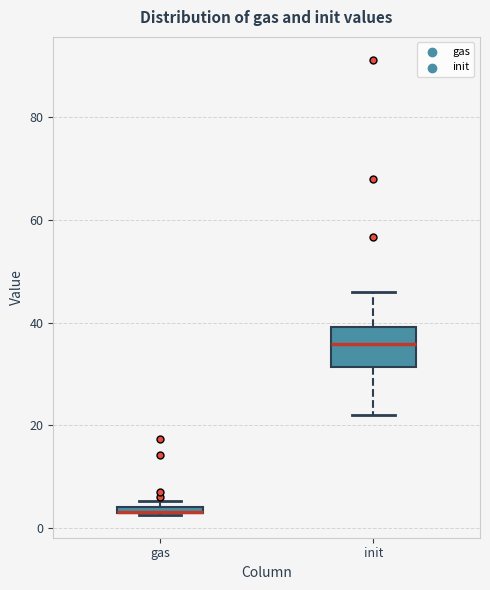

Which box is the tallest, from its lower edge to its upper edge?

init